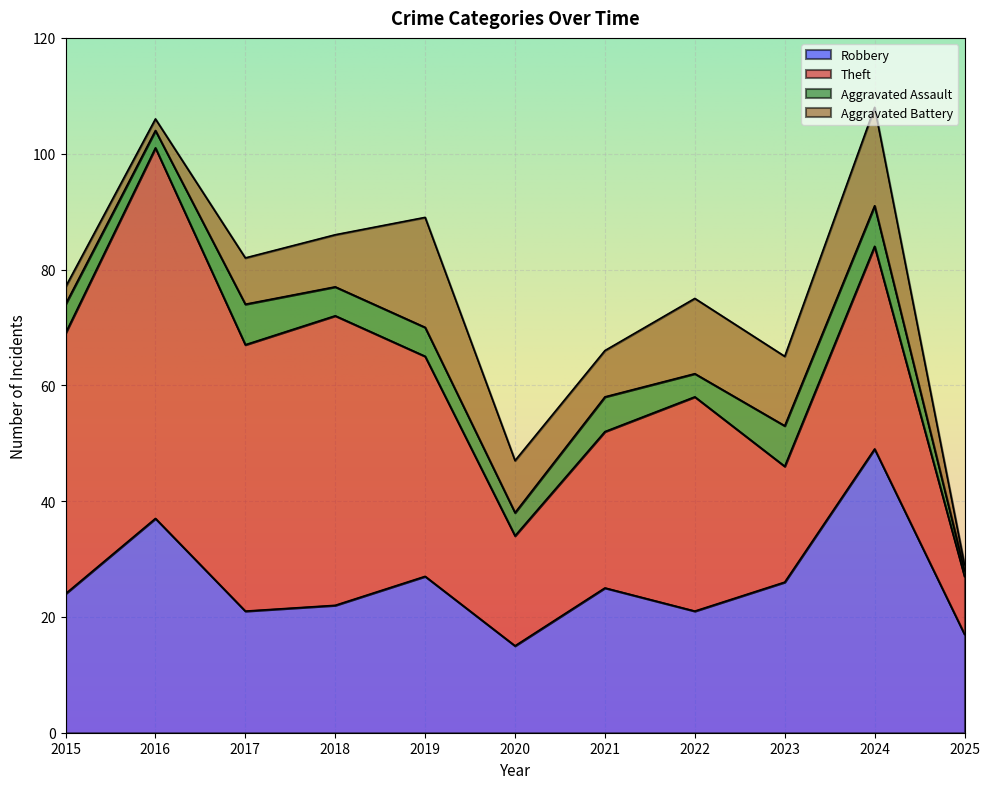

At how many categories does at least one series exceed 8?

11